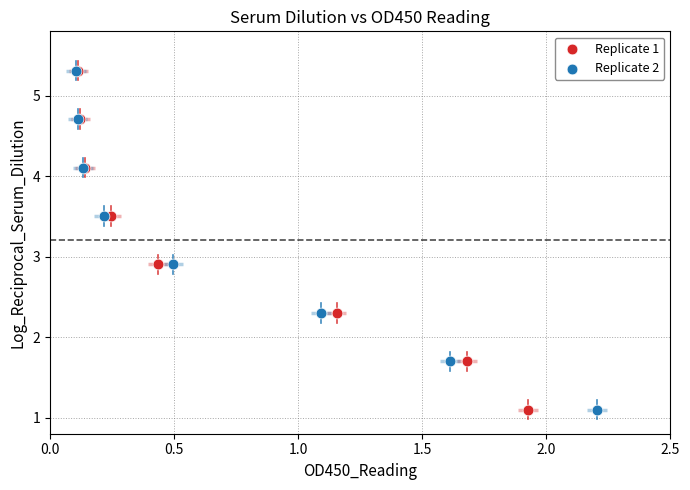

What are all the series names shown in the legend?

Replicate 1, Replicate 2